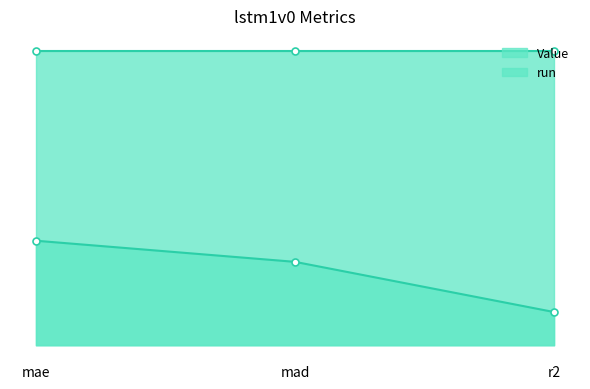

How many data points does each series have?

3